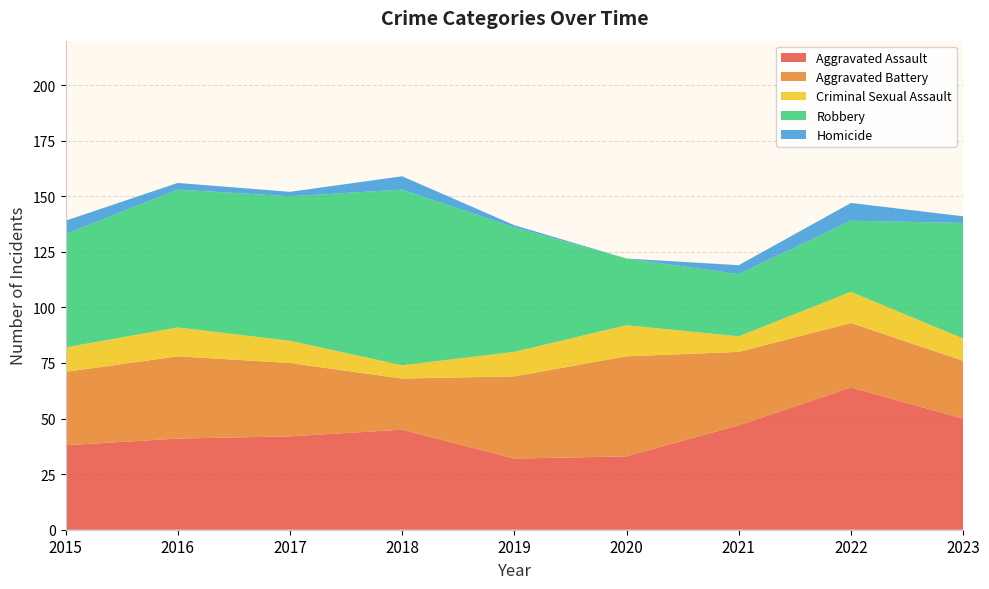

Reading left to right, transcribe all the data shown in this chart.

Aggravated Assault: 38	41	42	45	32	33	47	64	50
Aggravated Battery: 33	37	33	23	37	45	33	29	26
Criminal Sexual Assault: 11	13	10	6	11	14	7	14	10
Robbery: 51	62	65	79	56	30	28	32	52
Homicide: 6	3	2	6	1	0	4	8	3